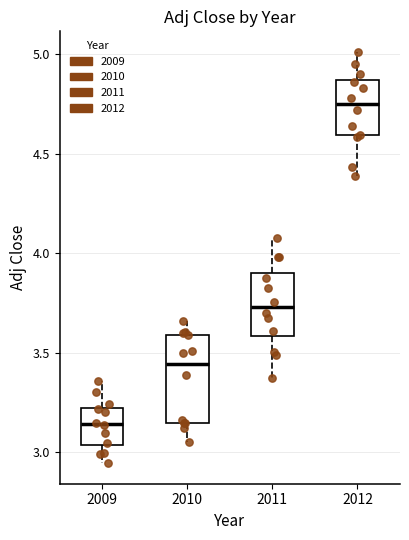

Which box's median line is the highest?

2012